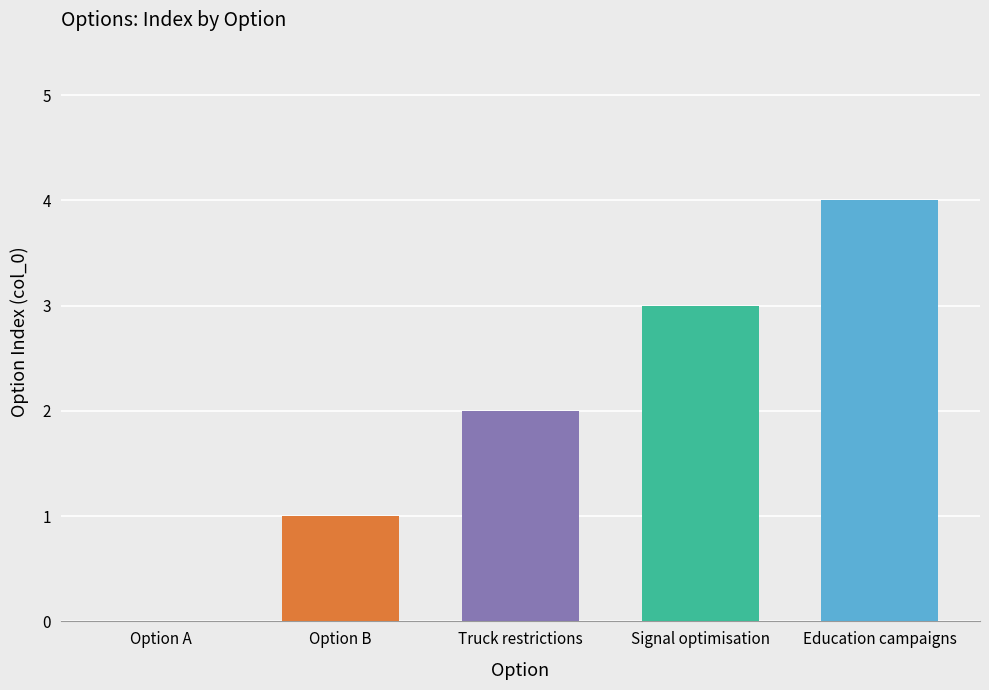

Reading right to left, list all the values displayed in this chart.

Education campaigns=4	Signal optimisation=3	Truck restrictions=2	Option B=1	Option A=0